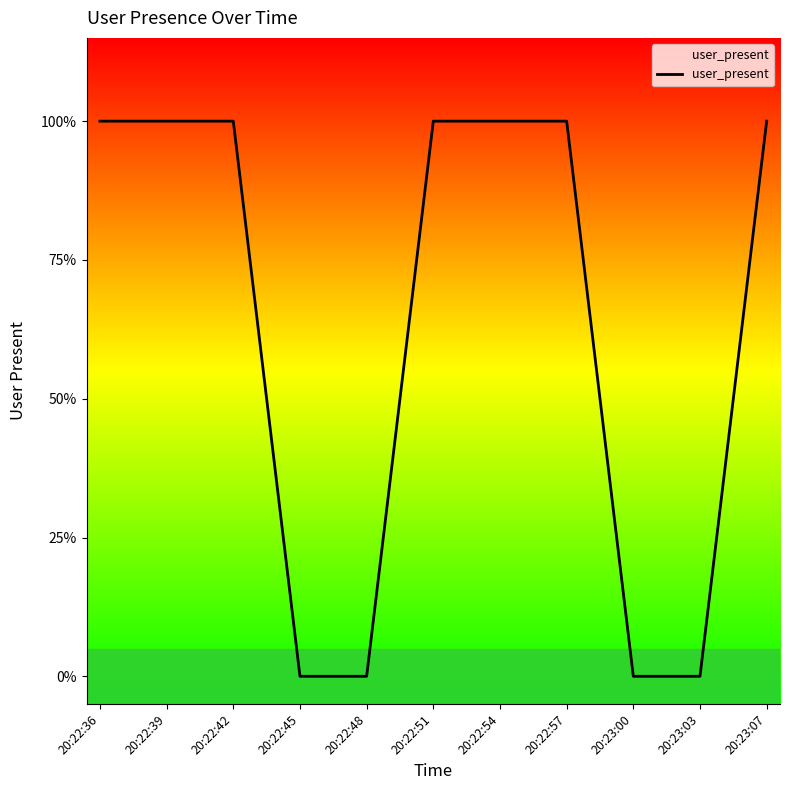

At which category does the chart reach its peak across all series?

20:22:36